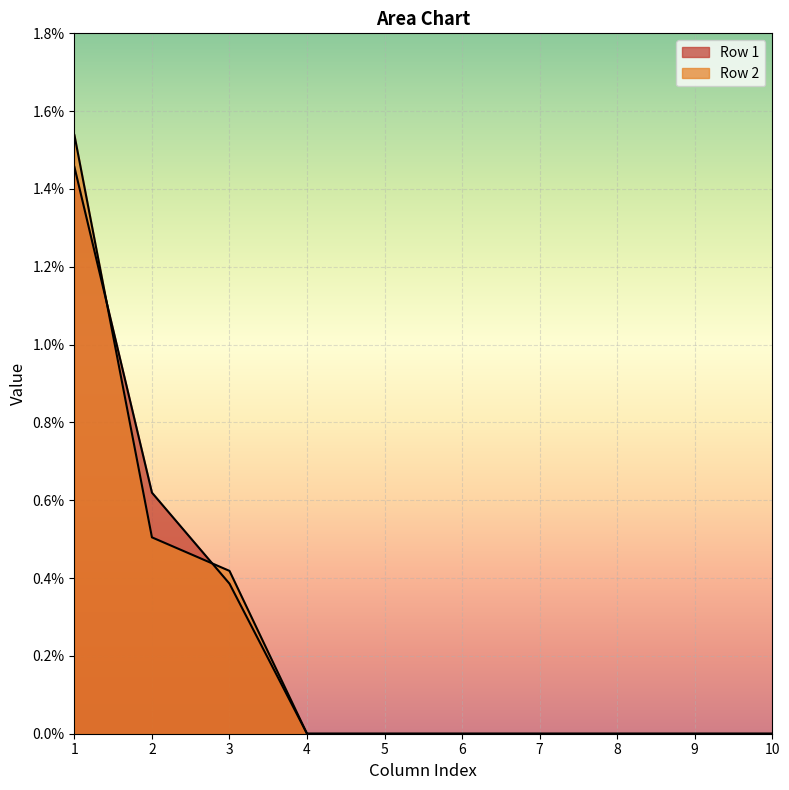

List the series in order of their overall mean, lowest first.

Row 2, Row 1